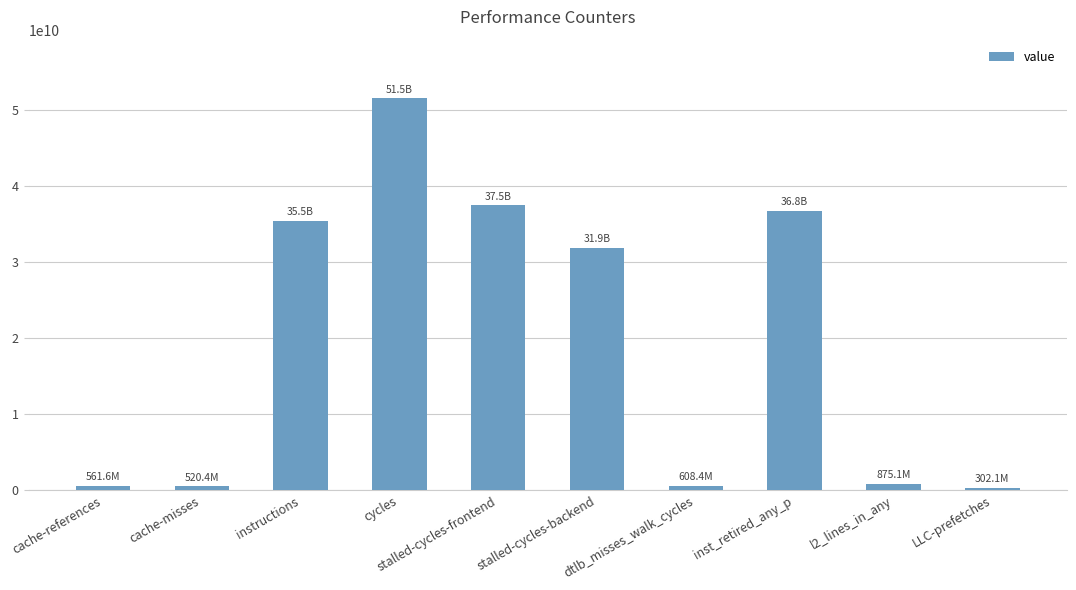

How many bars are there in total?

10